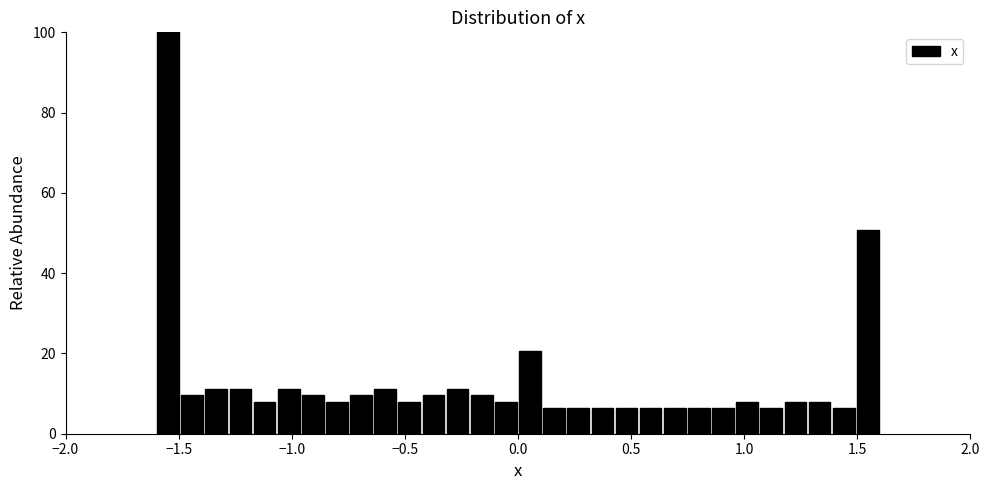

Read against the x-axis, roughly where is the centre of the tallest bar?

-1.55